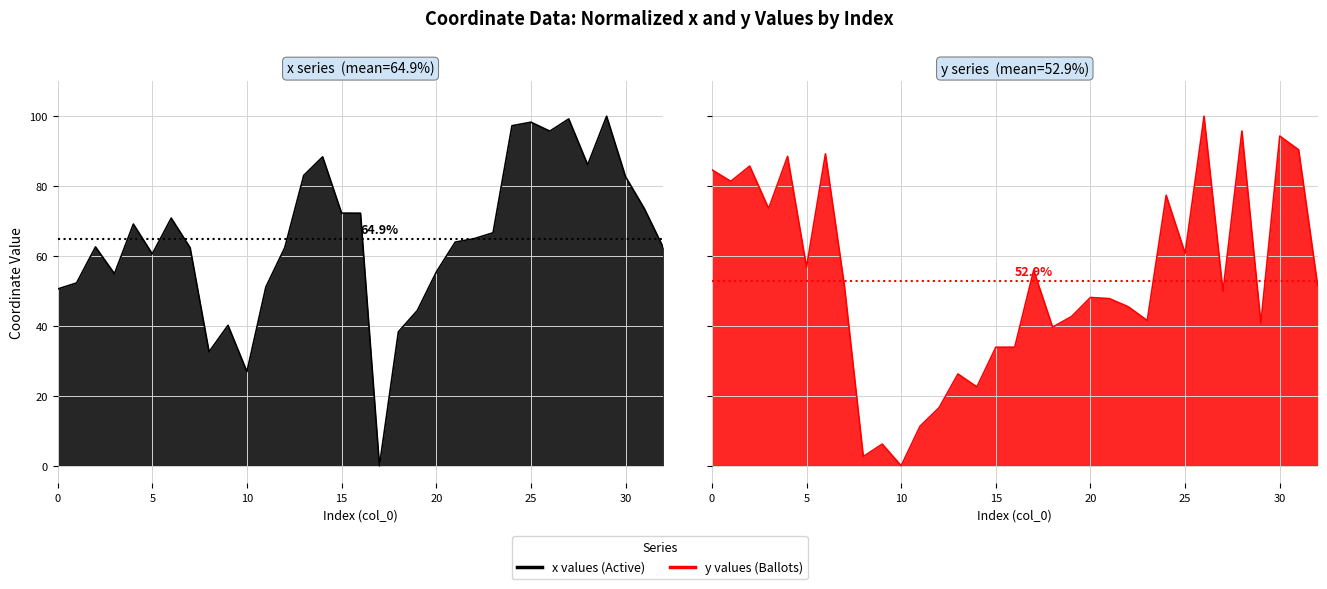

True or false: x and y intersect in this chart.

True